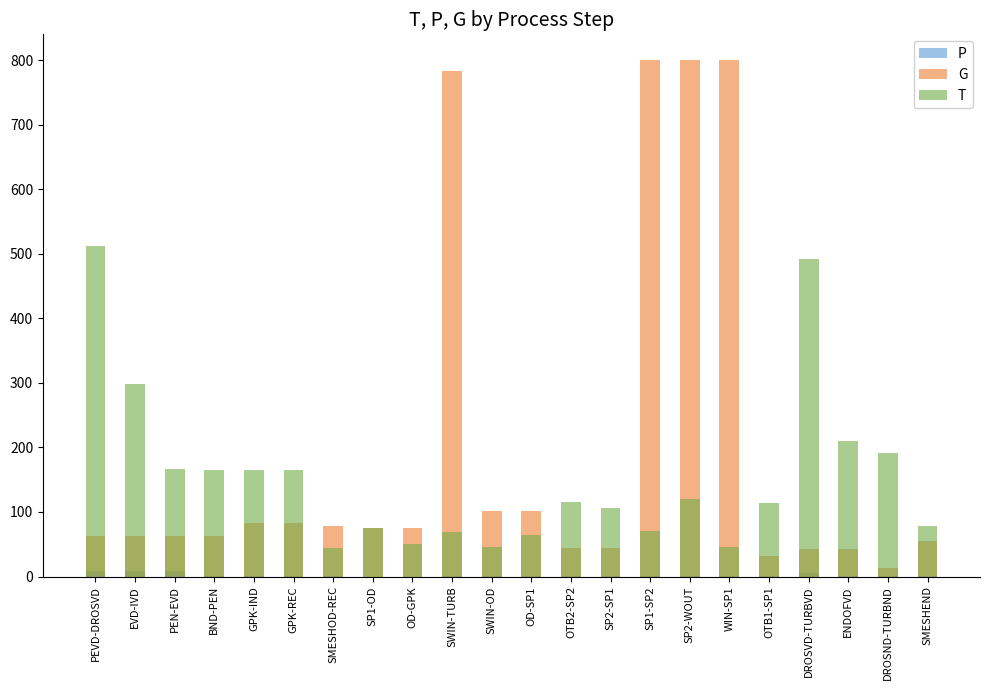

What position from the left is GPK-REC?

6